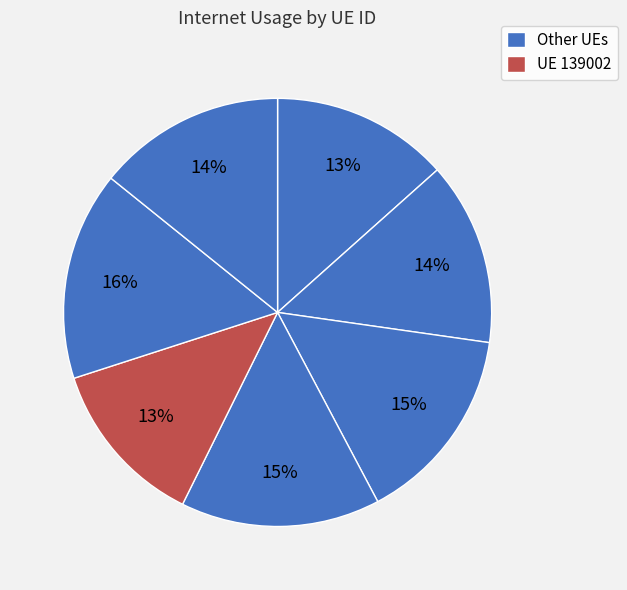

How many slices are in this pie chart?

7